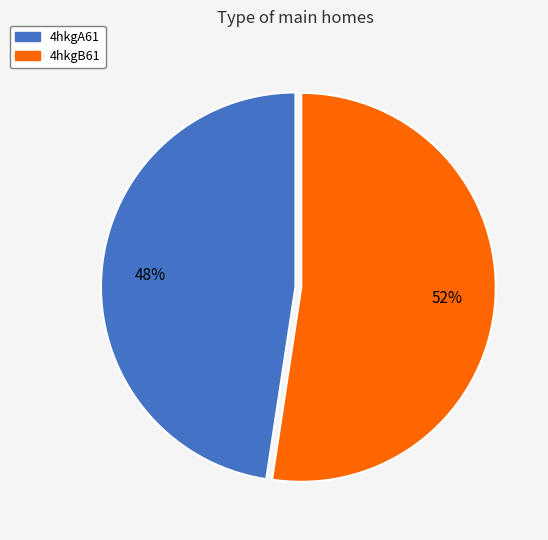

What percentage is the 4hkgA61 slice, to the nearest percent?

48%